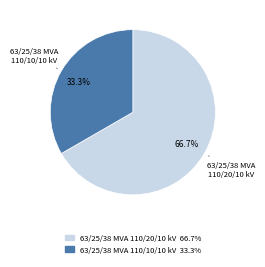

To the nearest percent, what is the average slice percentage?

50%